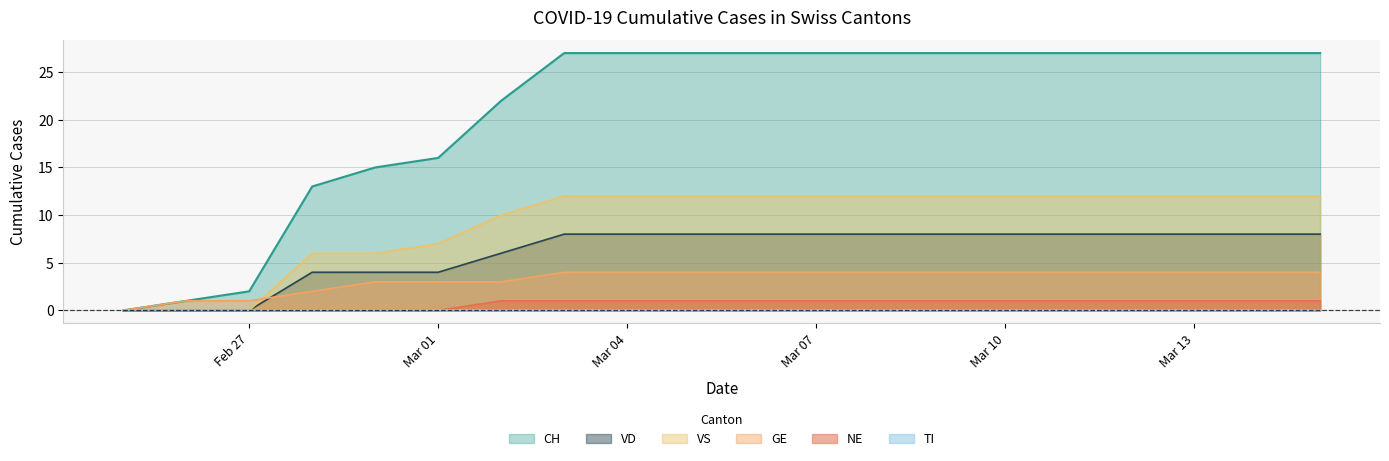

What is the maximum value shown in the chart?

27